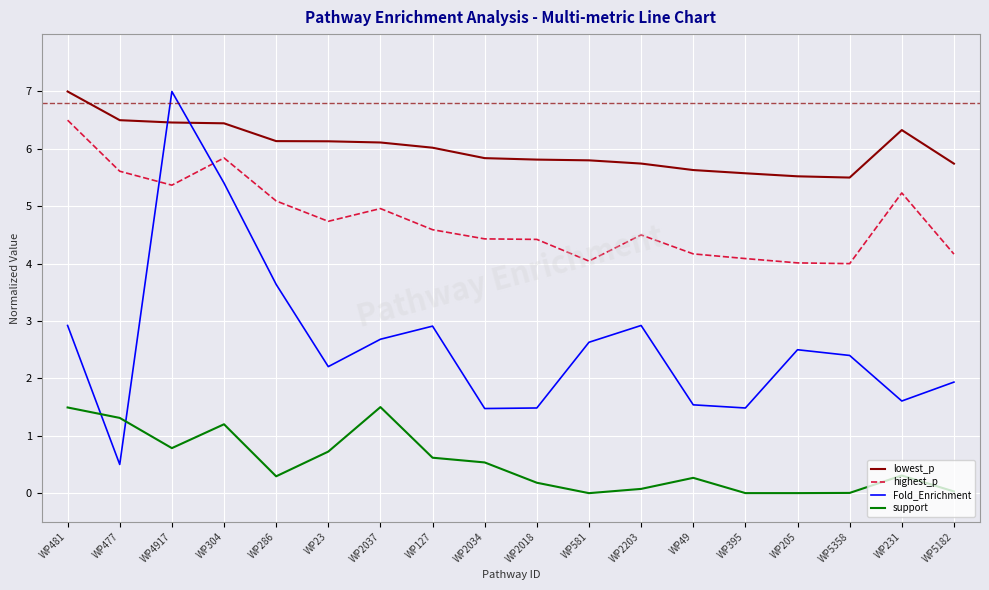

At which label does Fold_Enrichment reach its minimum?

WP477